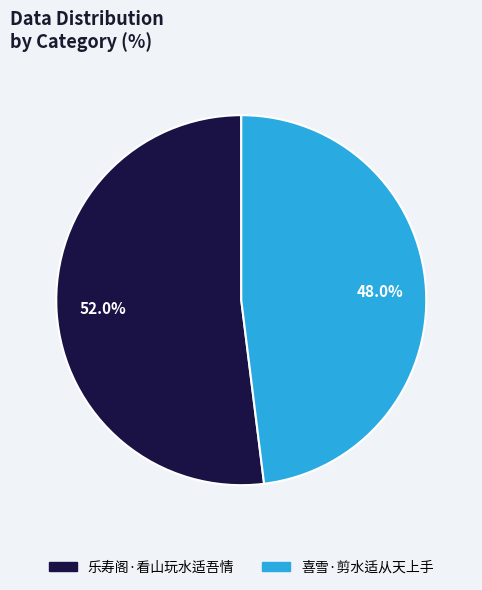

Which slice is the smallest?

喜雪·剪水适从天上手